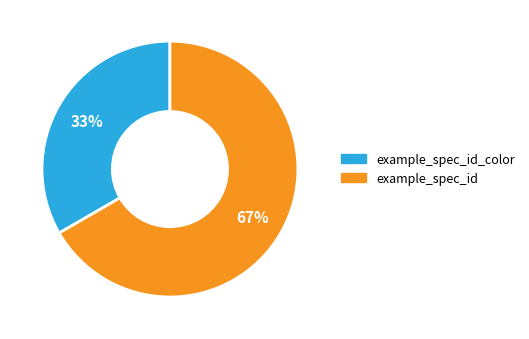

Do example_spec_id and example_spec_id_color together represent more than half of the pie?

Yes